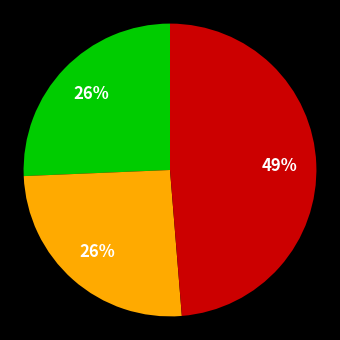

To the nearest percent, what is the difference between the largest and smallest slice percentages?

23%